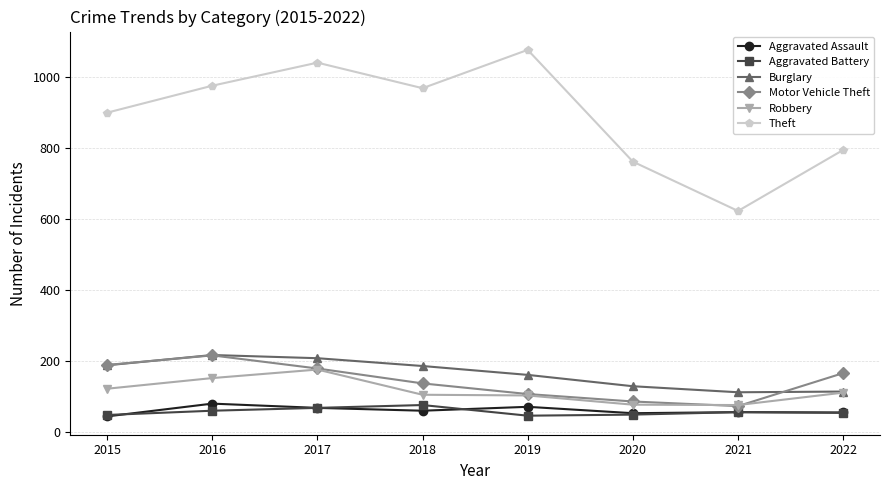

At which category does Burglary reach its first local valley?

2021